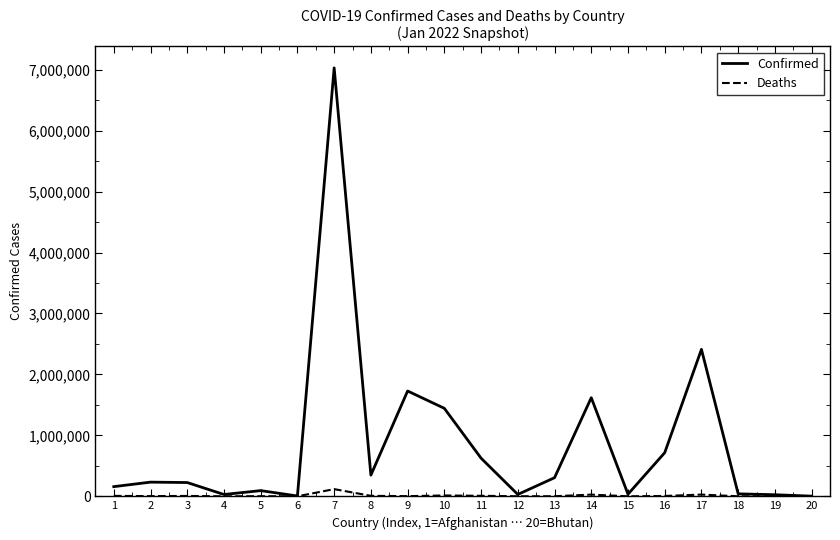

At which category is the sum across all series the highest?

7